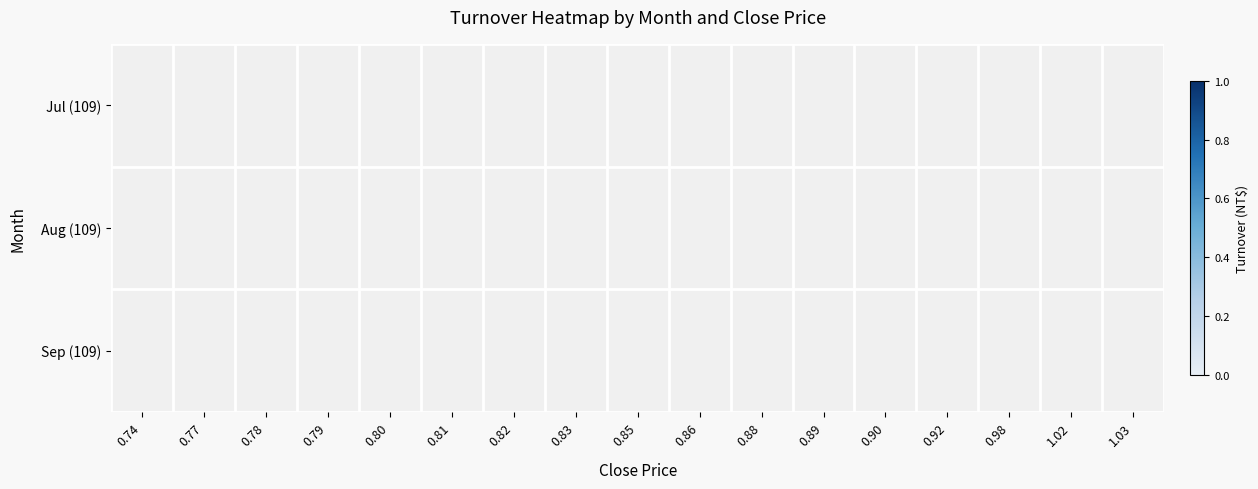

Rank the categories by Jul (109) value from highest to lowest.

0.74, 0.77, 0.78, 0.79, 0.80, 0.81, 0.82, 0.83, 0.85, 0.86, 0.88, 0.89, 0.90, 0.92, 0.98, 1.02, 1.03